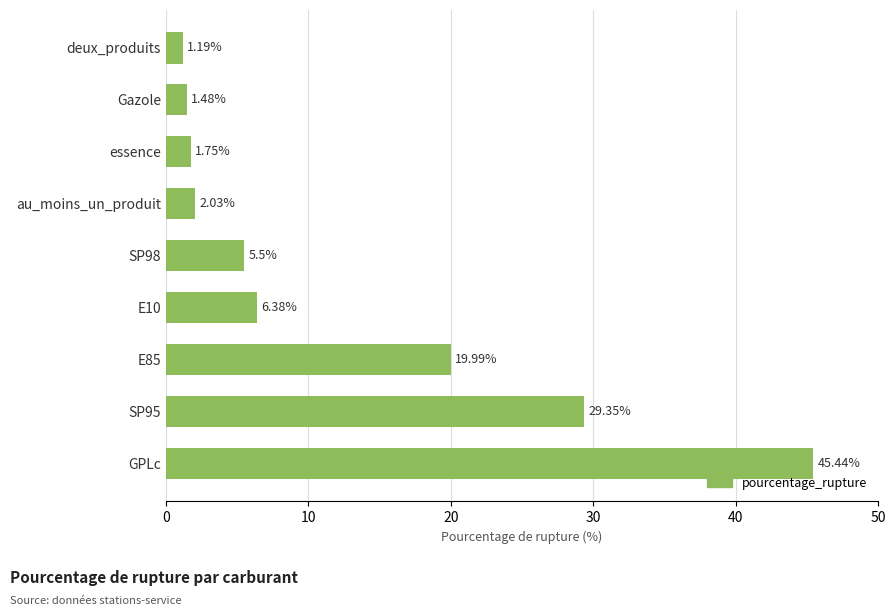

List the labels in order of value, smallest first.

deux_produits, Gazole, essence, au_moins_un_produit, SP98, E10, E85, SP95, GPLc